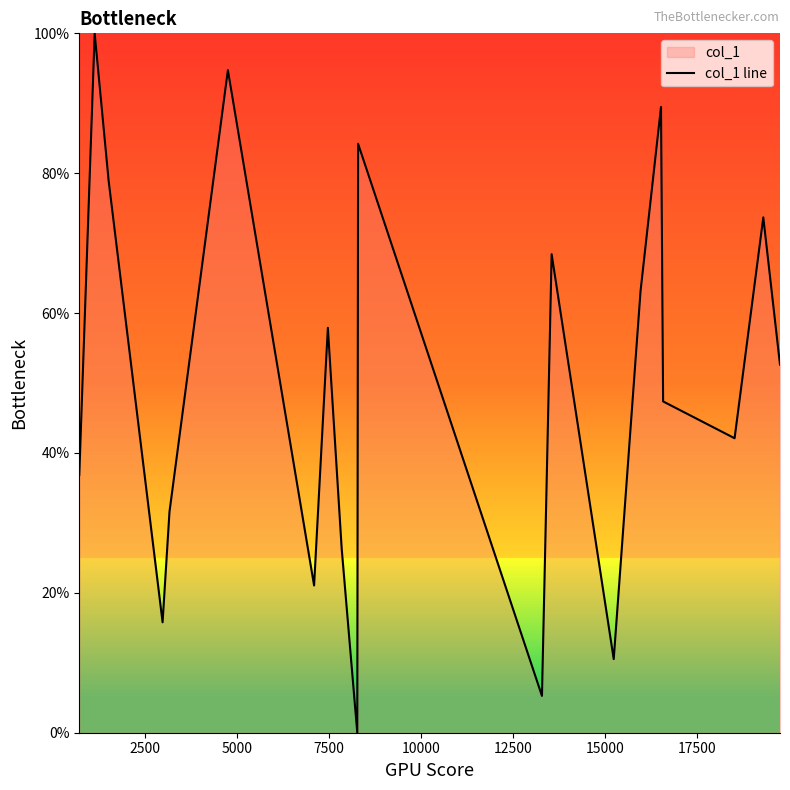

What is the value of the 15th point from the left?

63.2